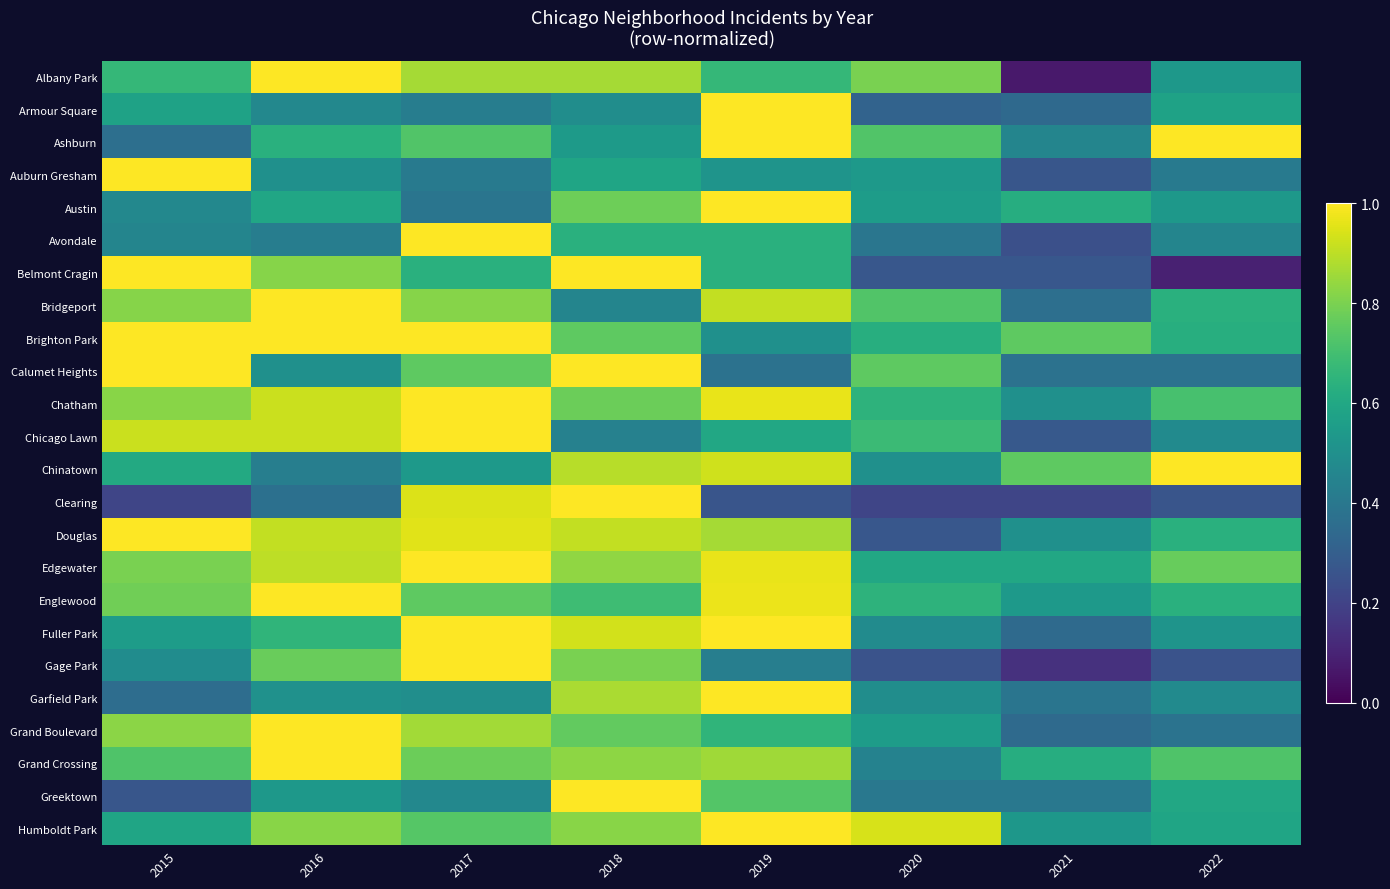

Which category has the highest value across all series?

2016